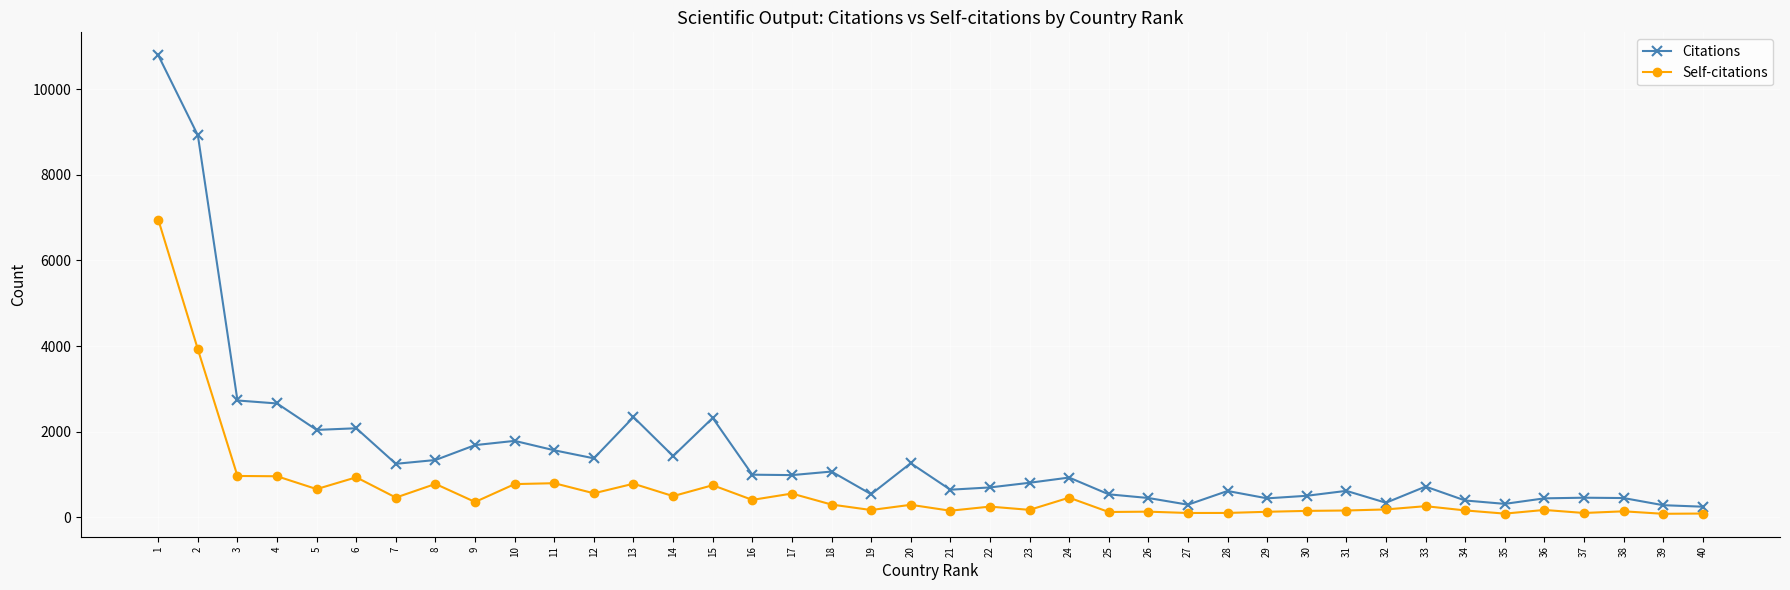

True or false: Self-citations has more than 1 interior local peaks.

True